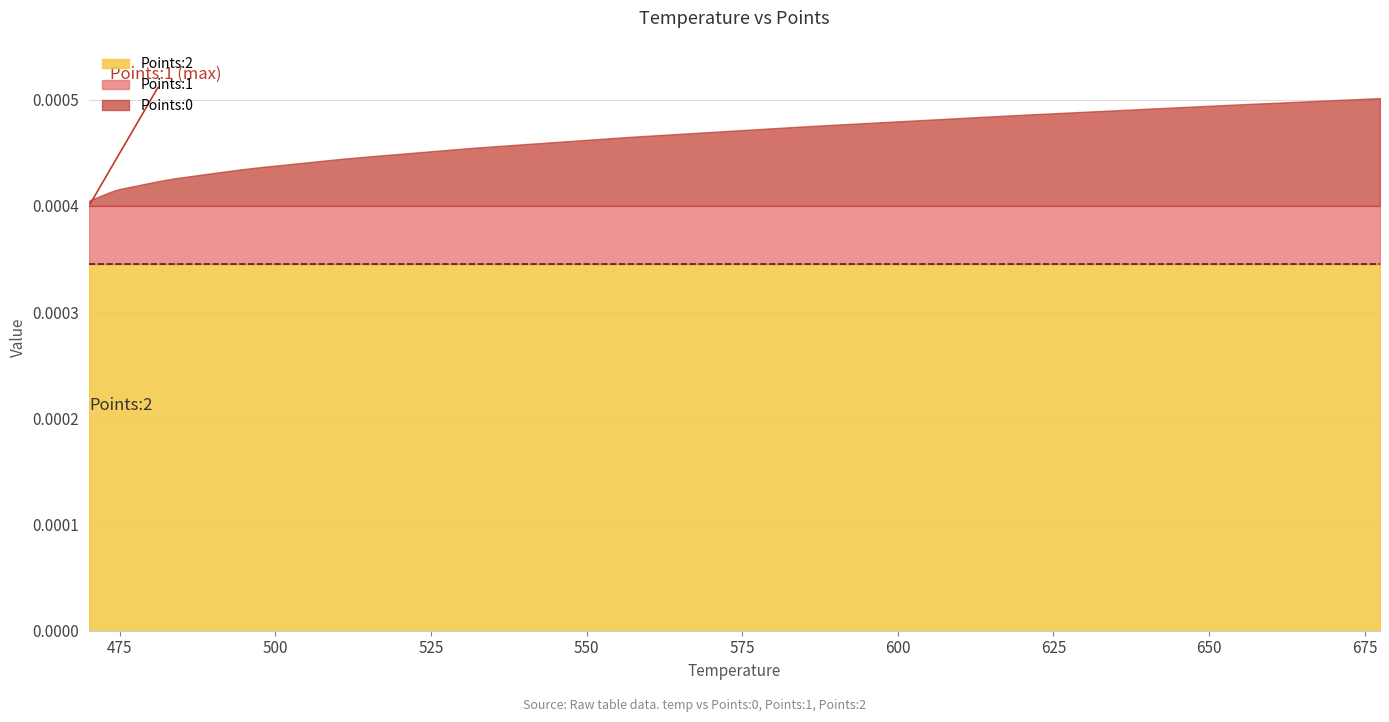

True or false: Points:1 has more than 1 points higher than both neighbors.

False